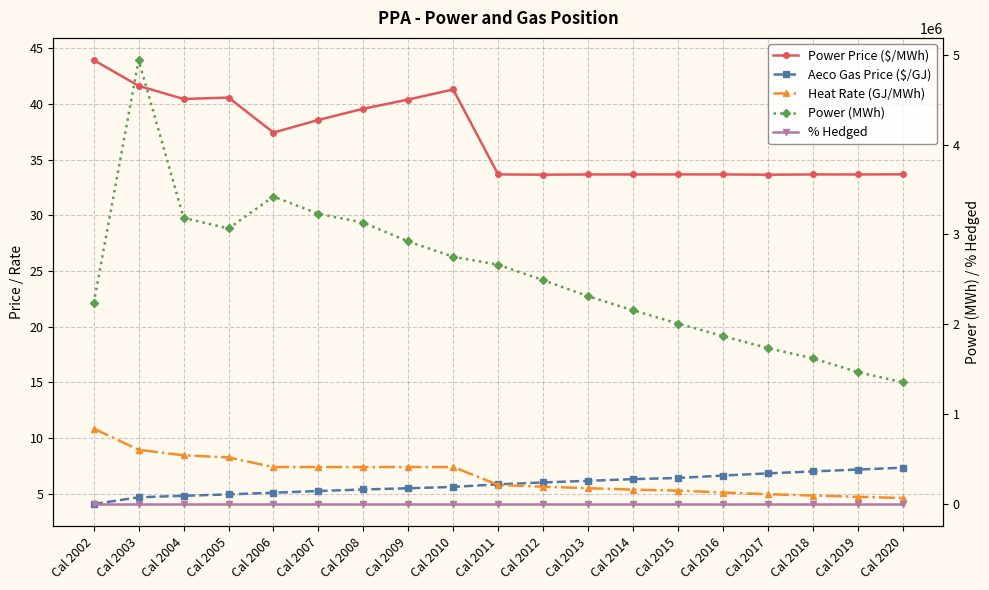

Which series ends up on top after the final intersection of Heat Rate (GJ/MWh) and Aeco Gas Price ($/GJ)?

Aeco Gas Price ($/GJ)